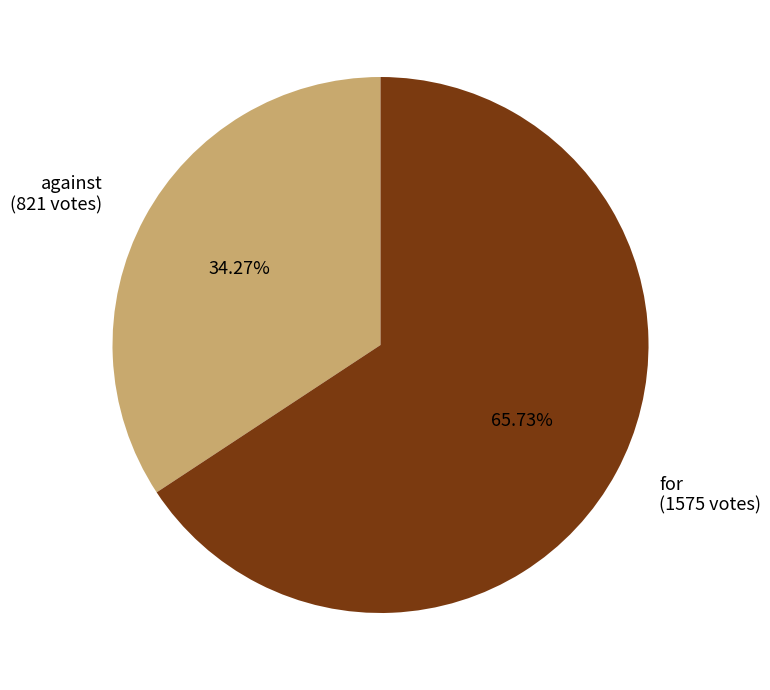

How many slices are in this pie chart?

2